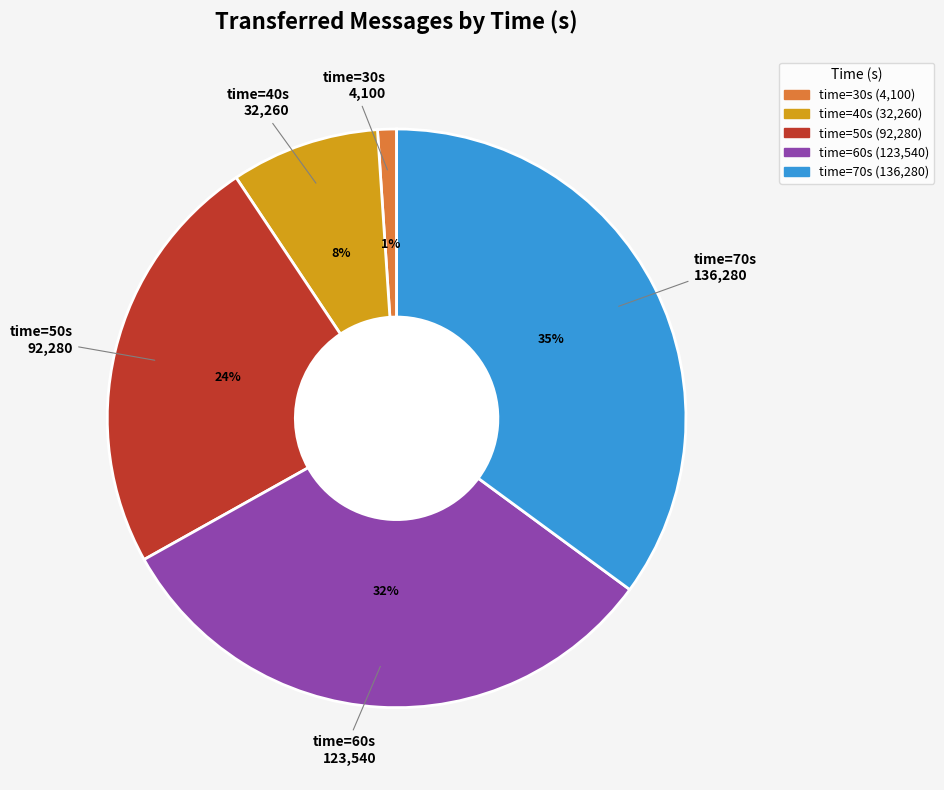

Is there any slice that represents more than half of the pie?

No